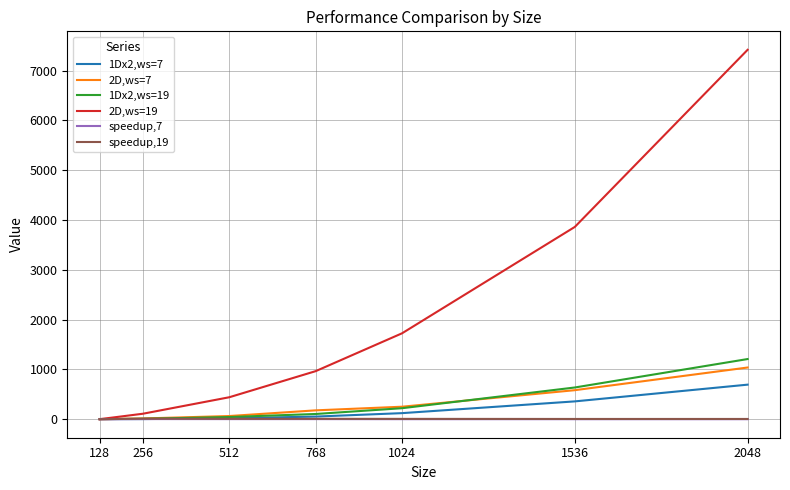

At which category is the sum across all series the highest?

2048